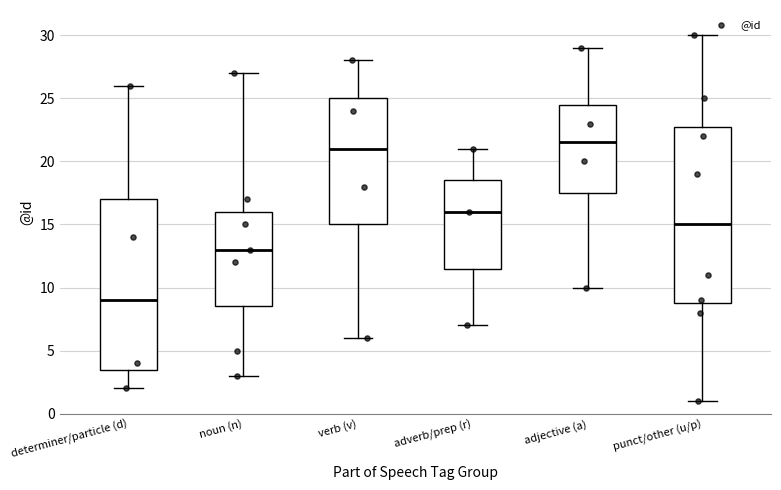

Reading left to right, read every box against the y-axis: the position of its median line, the range the box covers, and the ends of its whiskers. The values are not printed on the chart, so give them approximately, as read against the axis.

determiner/particle (d): median 9.0, box 3.5 to 17.0, whiskers 2.0 to 26.0
noun (n): median 13.0, box 8.5 to 16.0, whiskers 3.0 to 27.0
verb (v): median 21.0, box 15.0 to 25.0, whiskers 6.0 to 28.0
adverb/prep (r): median 16.0, box 11.5 to 18.5, whiskers 7.0 to 21.0
adjective (a): median 21.5, box 17.5 to 24.5, whiskers 10.0 to 29.0
punct/other (u/p): median 15.0, box 9.0 to 23.0, whiskers 1.0 to 30.0